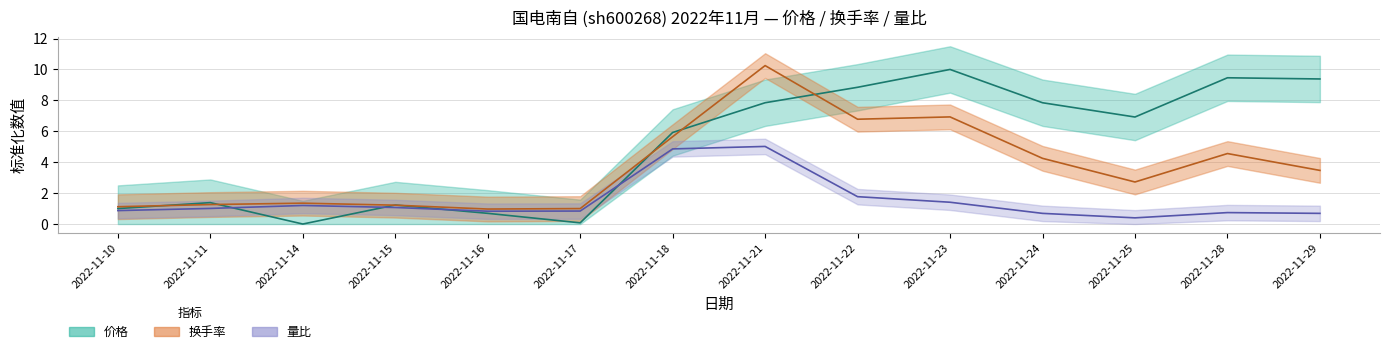

Is the value of 量比 at 2022-11-17 greater than the value of 换手率 at 2022-11-14?

No